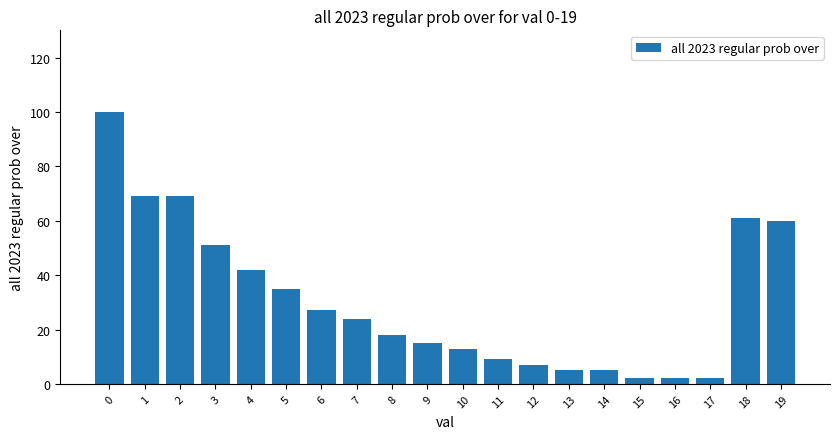

Reading left to right, what are all the values shown in this chart?

100	69	69	51	42	35	27	24	18	15	13	9	7	5	5	2	2	2	61	60